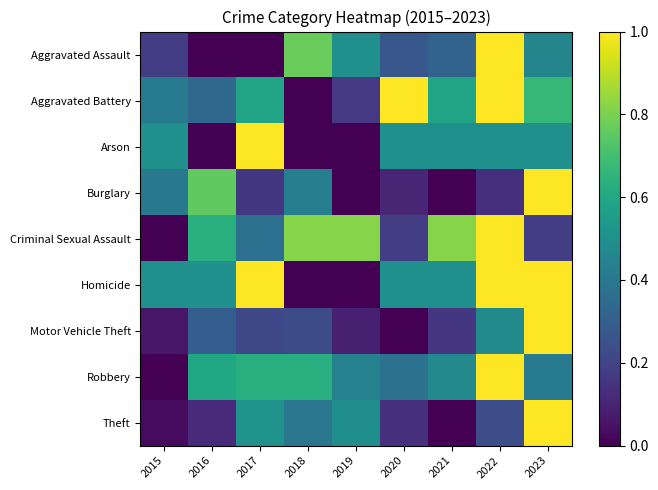

Reading left to right, transcribe all the data shown in this chart.

Aggravated Assault: 2015=0.2	2016=0.0	2017=0.0	2018=0.8	2019=0.5	2020=0.3	2021=0.3	2022=1.0	2023=0.5
Aggravated Battery: 2015=0.4	2016=0.3	2017=0.6	2018=0.0	2019=0.2	2020=1.0	2021=0.6	2022=1.0	2023=0.7
Arson: 2015=0.5	2016=0.0	2017=1.0	2018=0.0	2019=0.0	2020=0.5	2021=0.5	2022=0.5	2023=0.5
Burglary: 2015=0.4	2016=0.8	2017=0.2	2018=0.4	2019=0.0	2020=0.1	2021=0.0	2022=0.1	2023=1.0
Criminal Sexual Assault: 2015=0.0	2016=0.6	2017=0.4	2018=0.8	2019=0.8	2020=0.2	2021=0.8	2022=1.0	2023=0.2
Homicide: 2015=0.5	2016=0.5	2017=1.0	2018=0.0	2019=0.0	2020=0.5	2021=0.5	2022=1.0	2023=1.0
Motor Vehicle Theft: 2015=0.1	2016=0.3	2017=0.2	2018=0.2	2019=0.1	2020=0.0	2021=0.2	2022=0.5	2023=1.0
Robbery: 2015=0.0	2016=0.6	2017=0.6	2018=0.6	2019=0.4	2020=0.4	2021=0.5	2022=1.0	2023=0.4
Theft: 2015=0.0	2016=0.1	2017=0.5	2018=0.4	2019=0.5	2020=0.1	2021=0.0	2022=0.2	2023=1.0